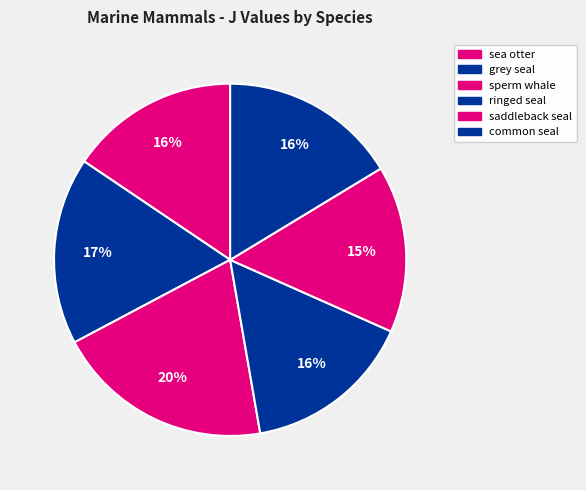

How many segments does this pie chart have?

6